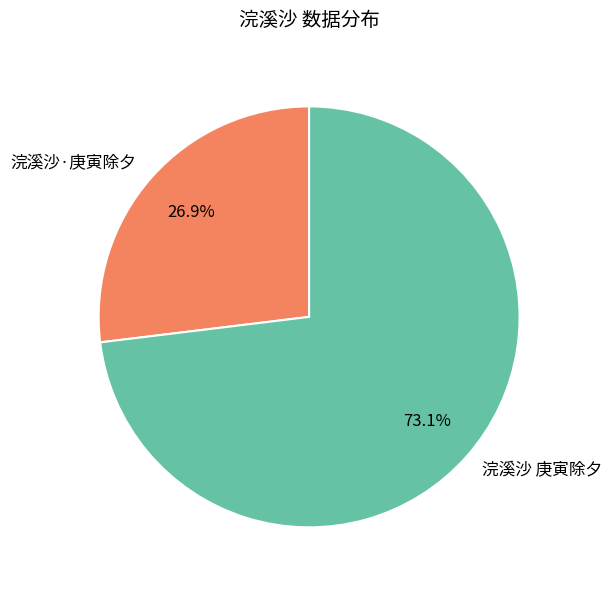

To the nearest percent, what is the combined percentage of 浣溪沙·庚寅除夕 and 浣溪沙 庚寅除夕?

100%